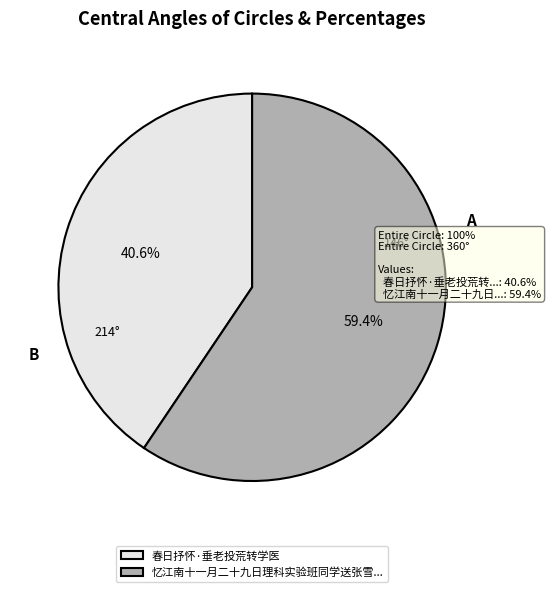

Does 忆江南十一月二十九日理科实验班同学送张雪... represent more than half of the total?

Yes